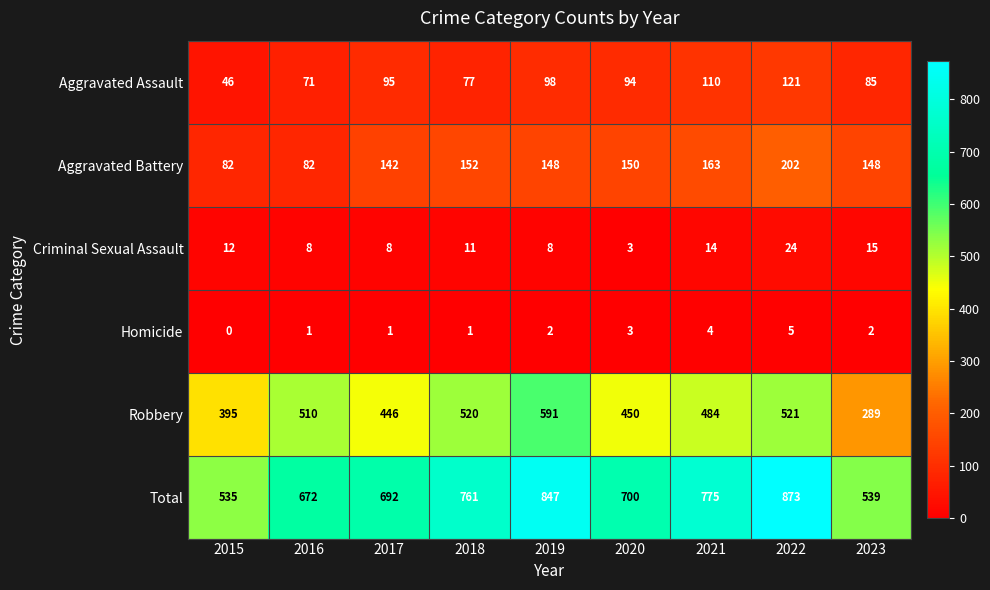

What is the difference between the maximum and second lowest values in the Total series?

334